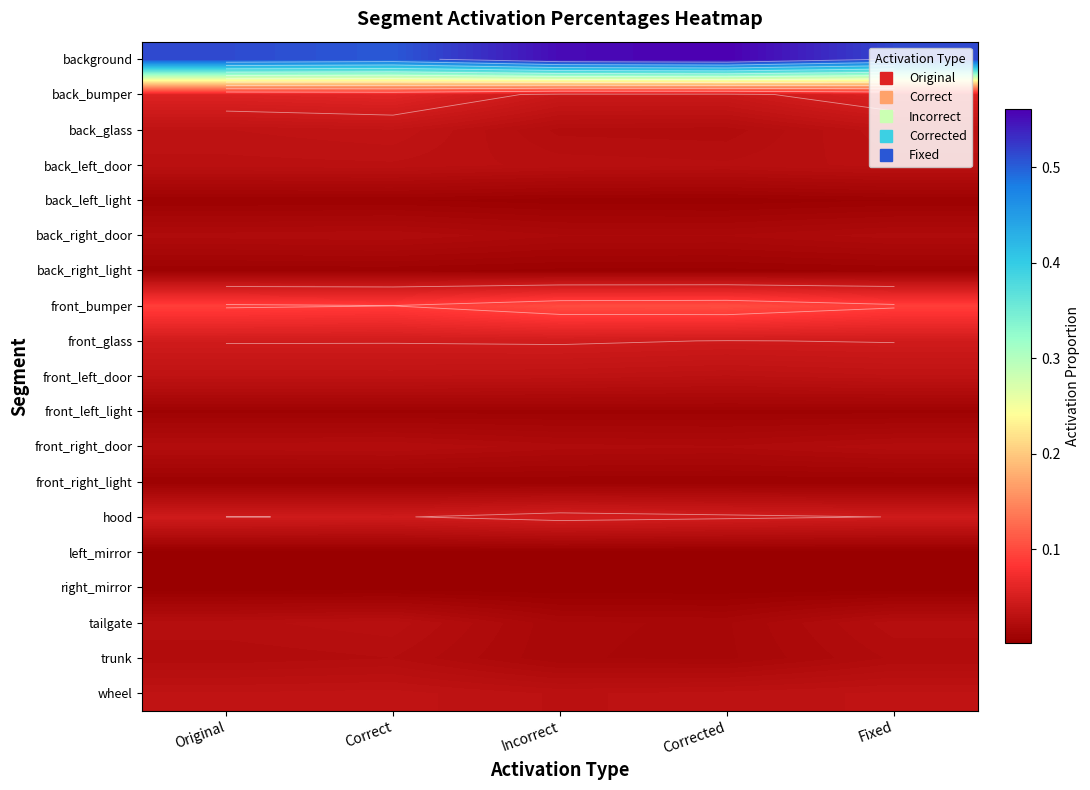

Is it true that wheel equals 0.1 at Corrected?

False